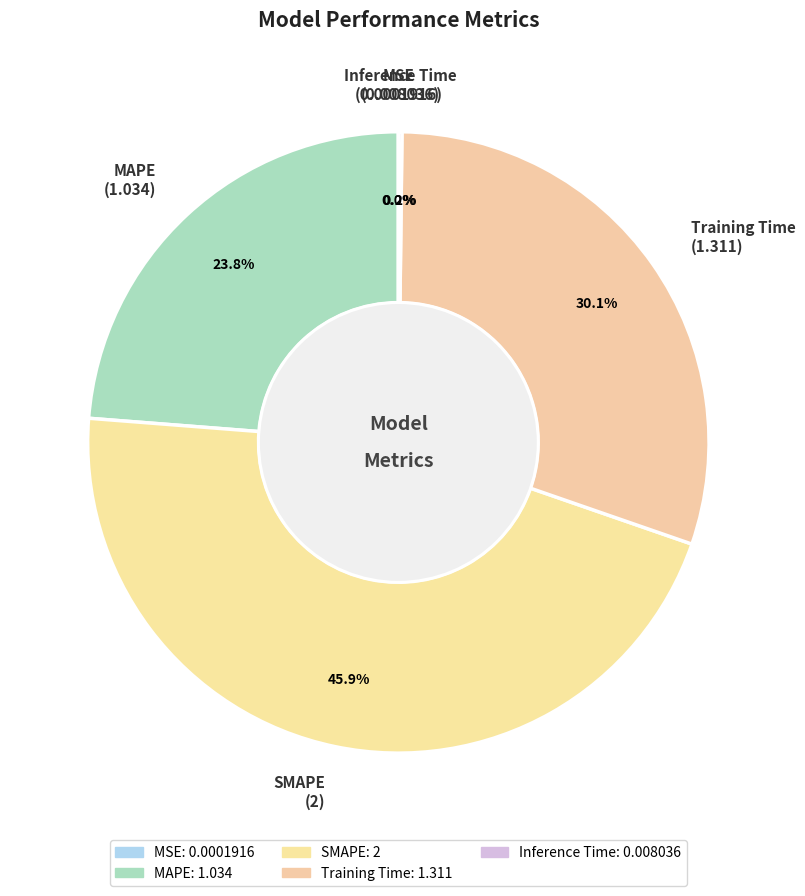

What portion of the pie excludes MAPE?

76.2%